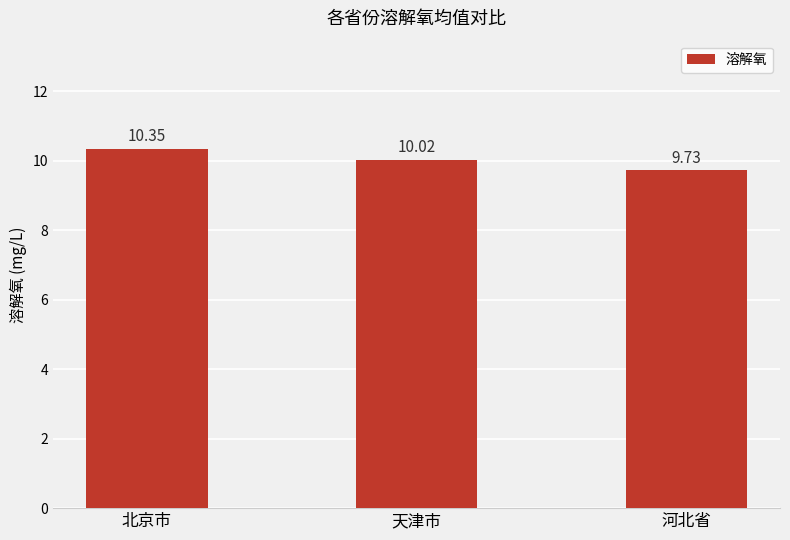

What is the ratio of the value at 北京市 to the value at 河北省?

1.1